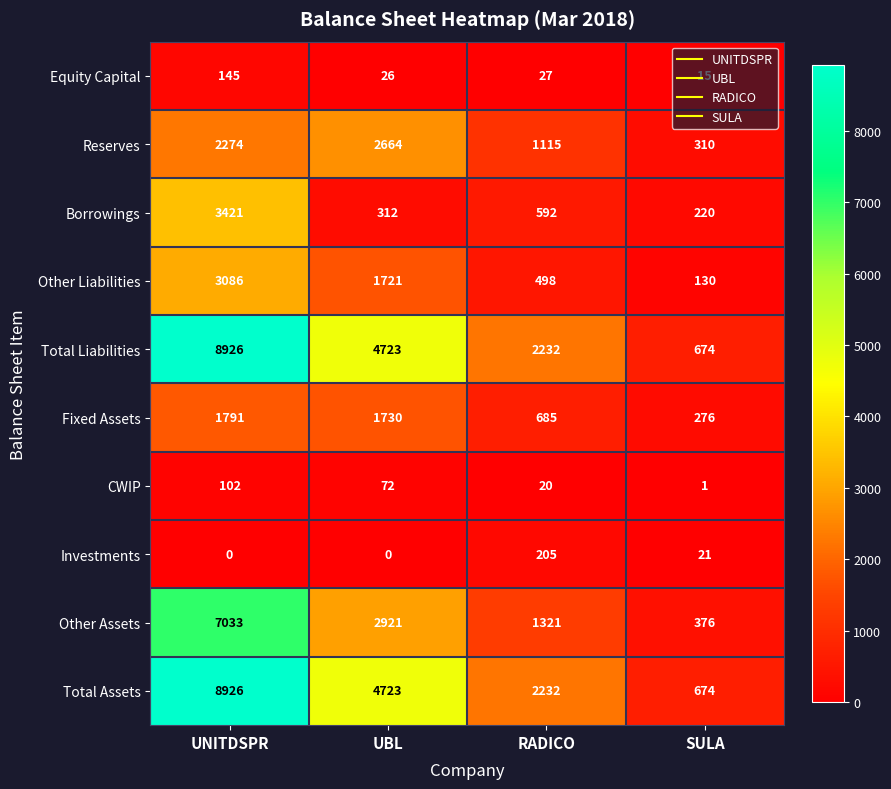

What is the difference between the highest and lowest values at RADICO?

2212